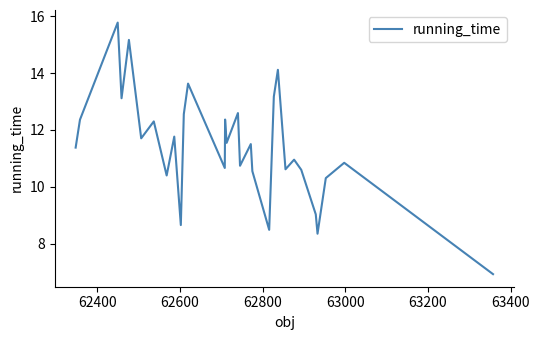

What is the greatest value displayed?

15.8